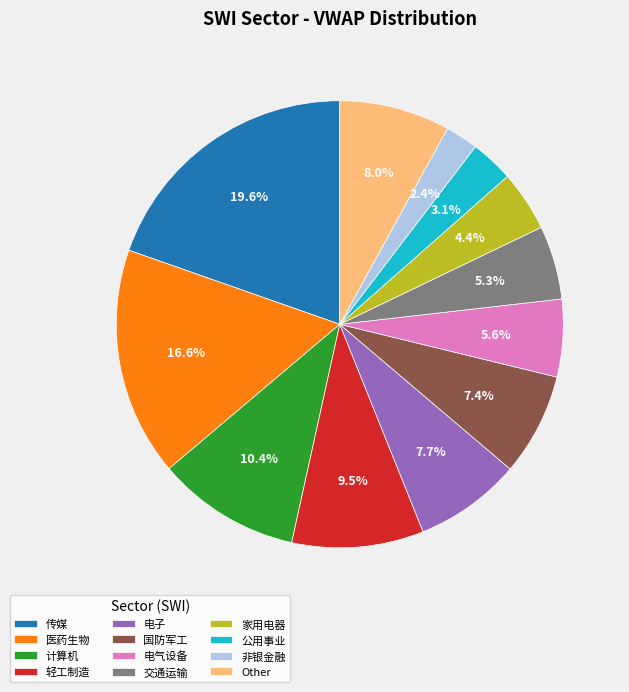

The 公用事业 slice represents 15% of the pie. True or false?

False